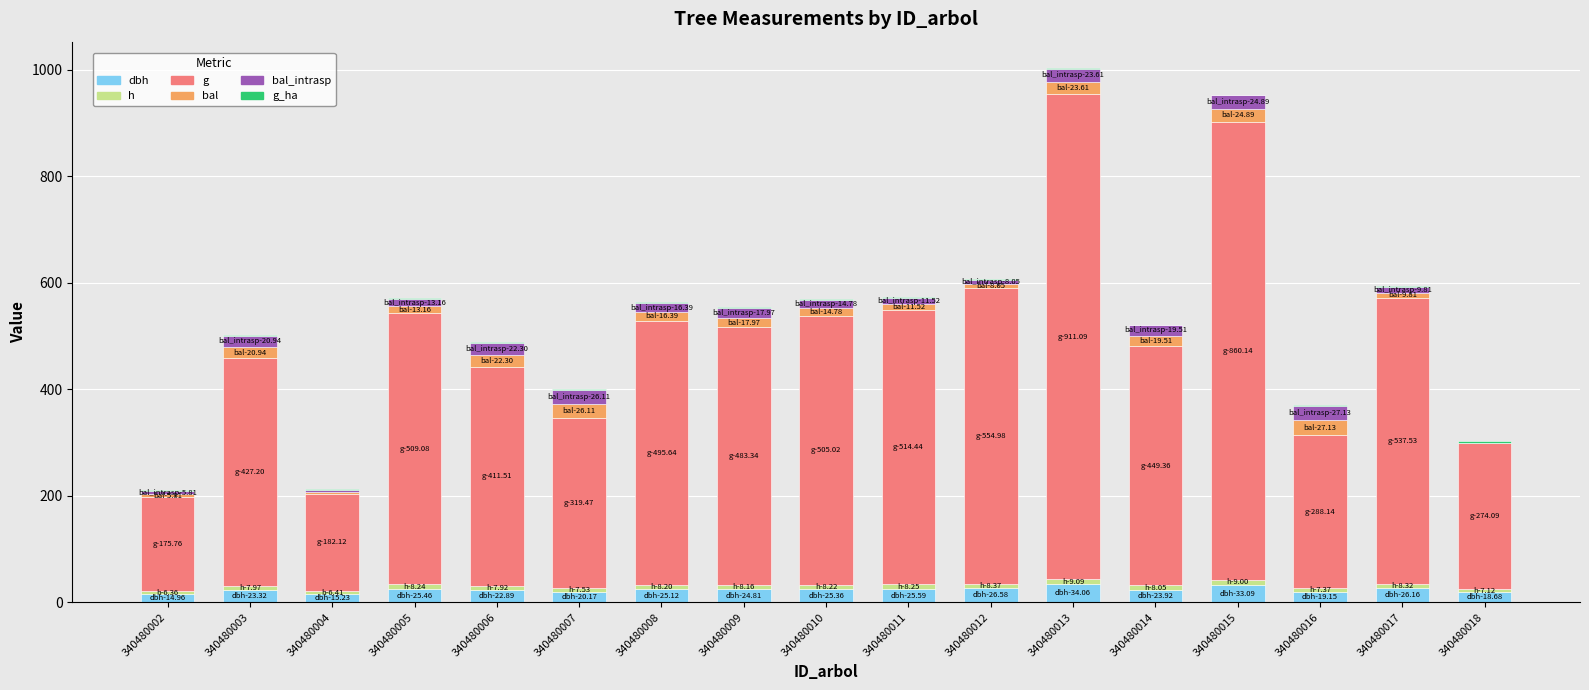

List the labels in order of g_ha value, smallest first.

340480016, 340480007, 340480015, 340480013, 340480006, 340480003, 340480014, 340480009, 340480008, 340480010, 340480005, 340480011, 340480017, 340480012, 340480002, 340480004, 340480018